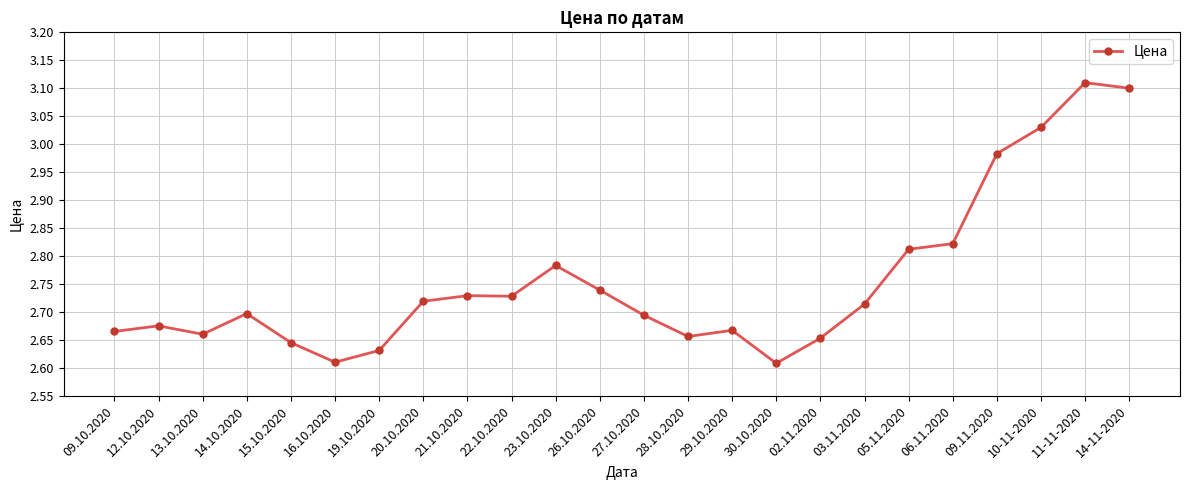

The chart shows a value of 2.7 at 14.10.2020. True or false?

True